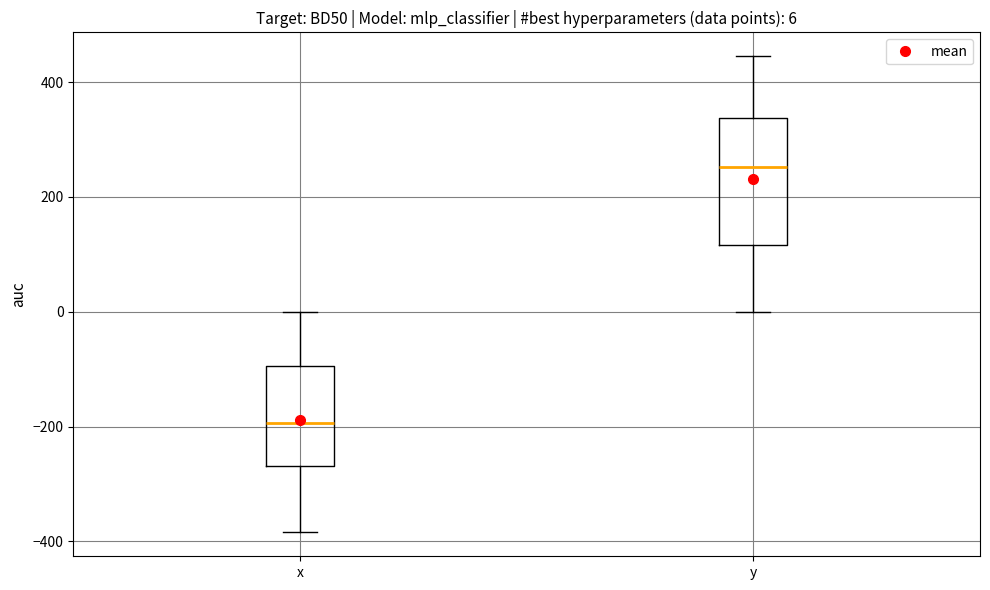

Comparing the boxes themselves (not the whiskers), which one is the tallest?

y